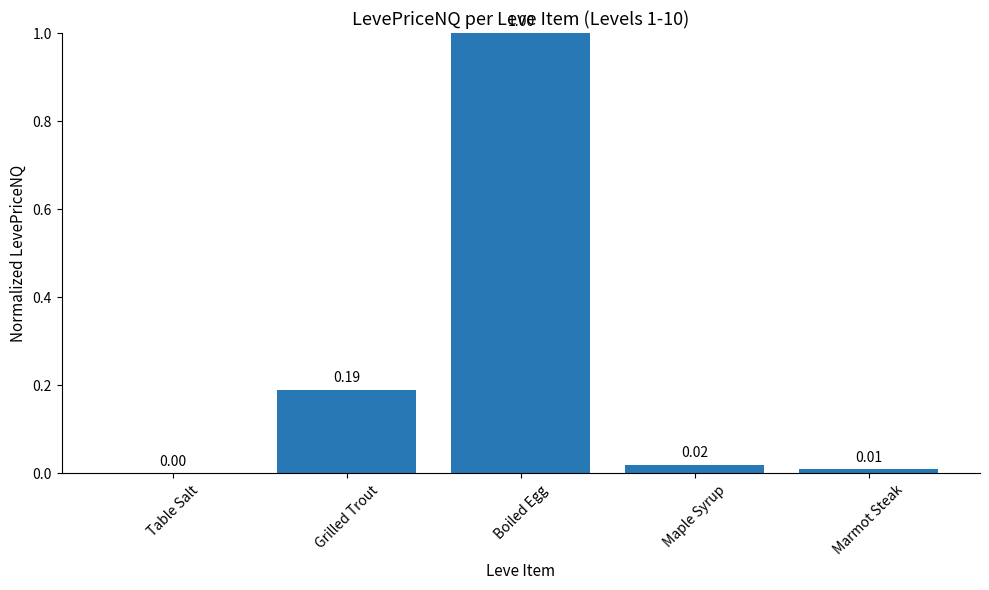

What is the sum of all values?

1.2